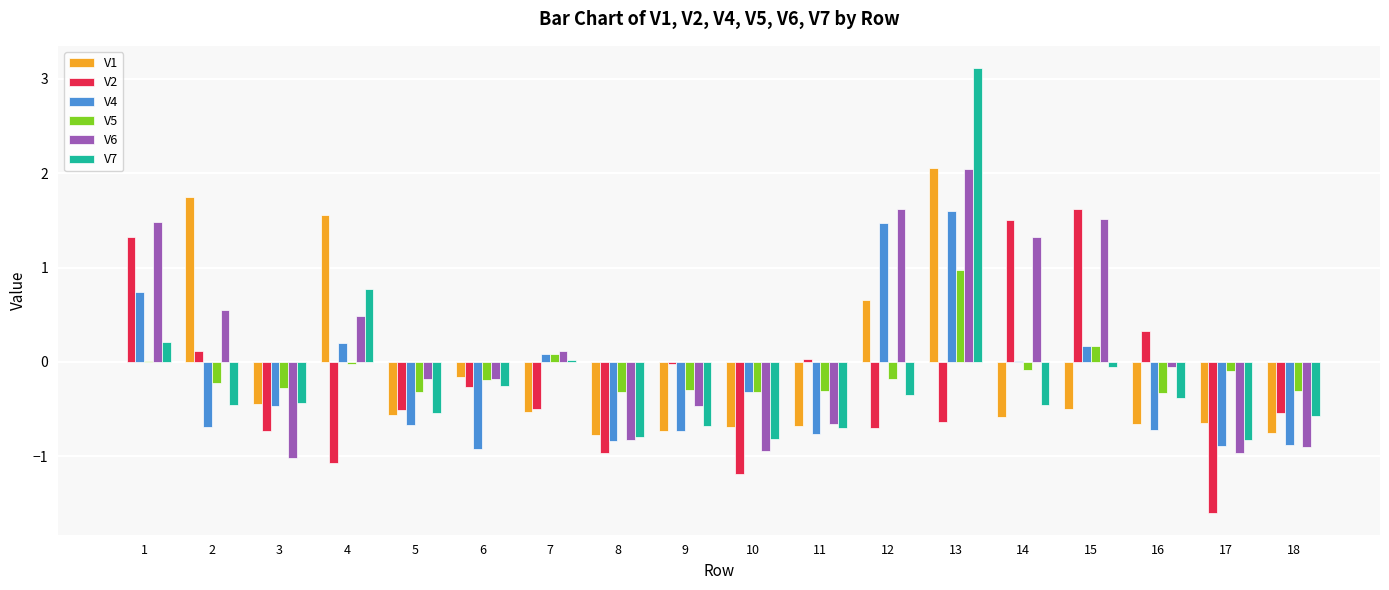

Read the V6 value at 3.

-1.0